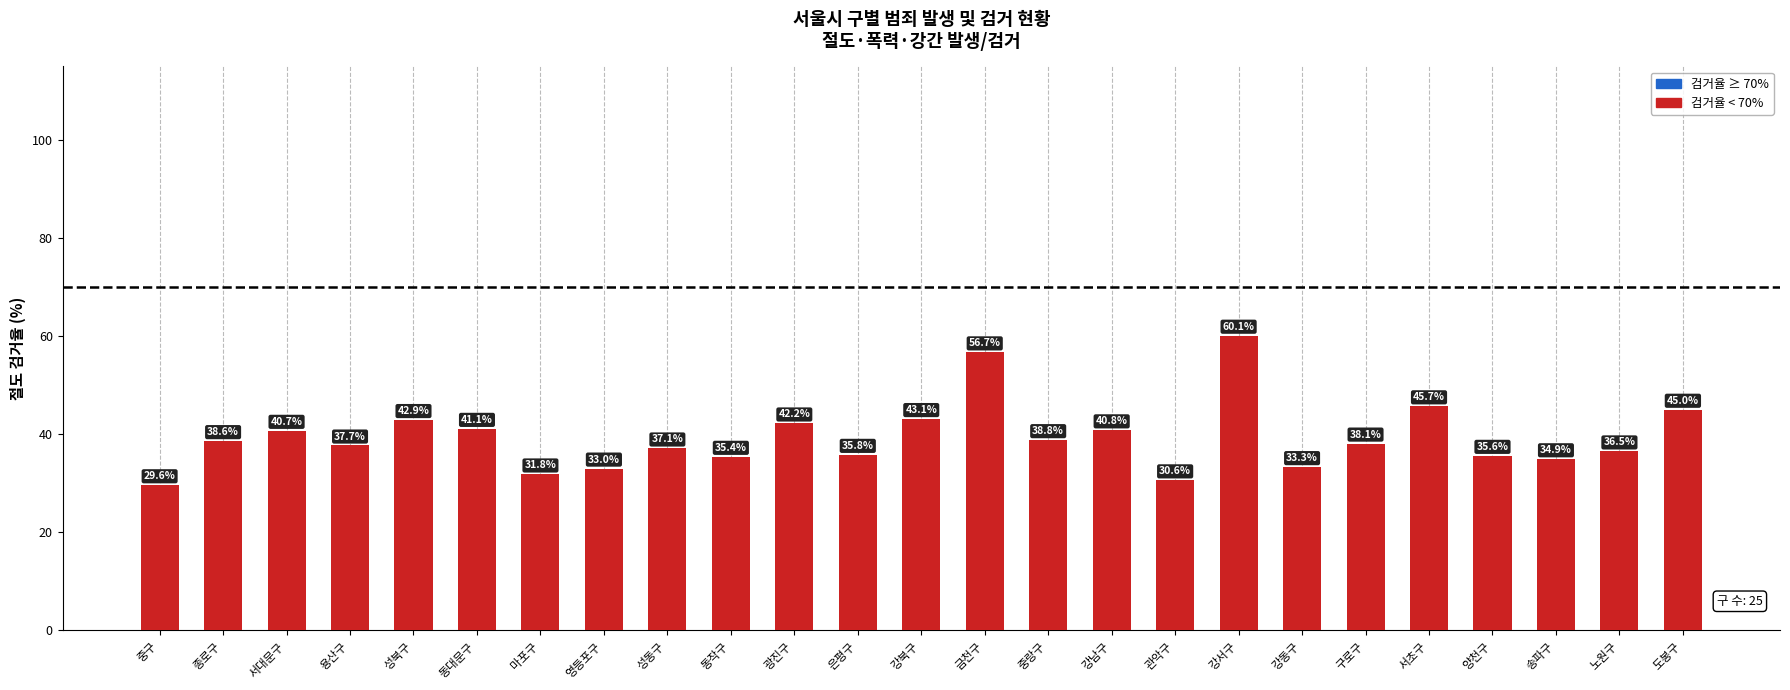

What is the smallest value displayed?

29.6